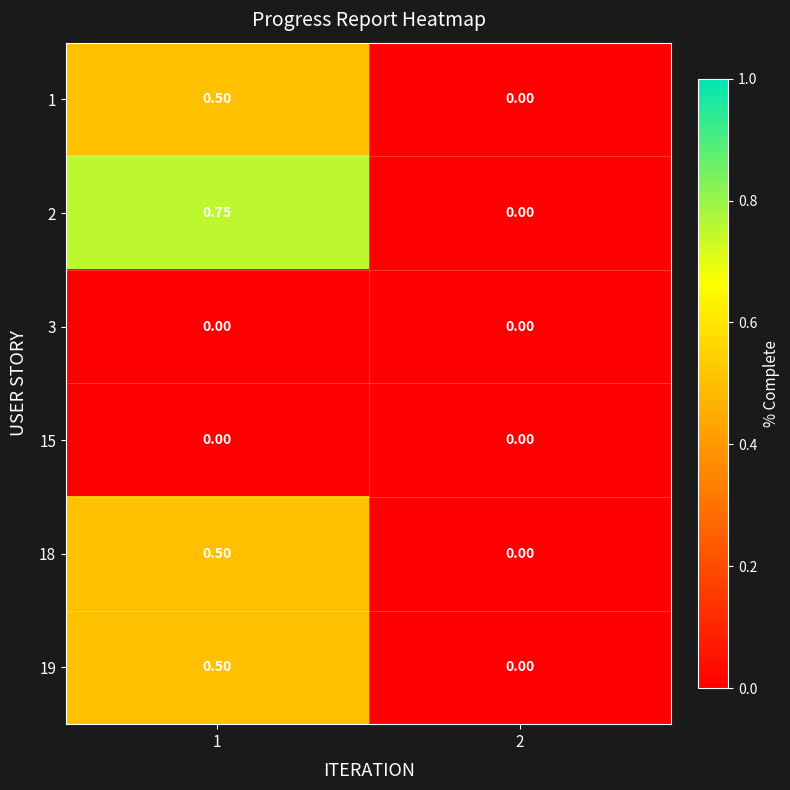

Count the number of categories in the chart.

2